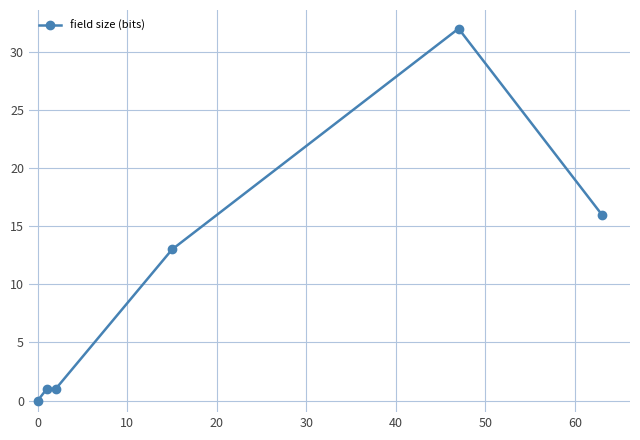

True or false: there are more than 2 points higher than both neighbors.

False